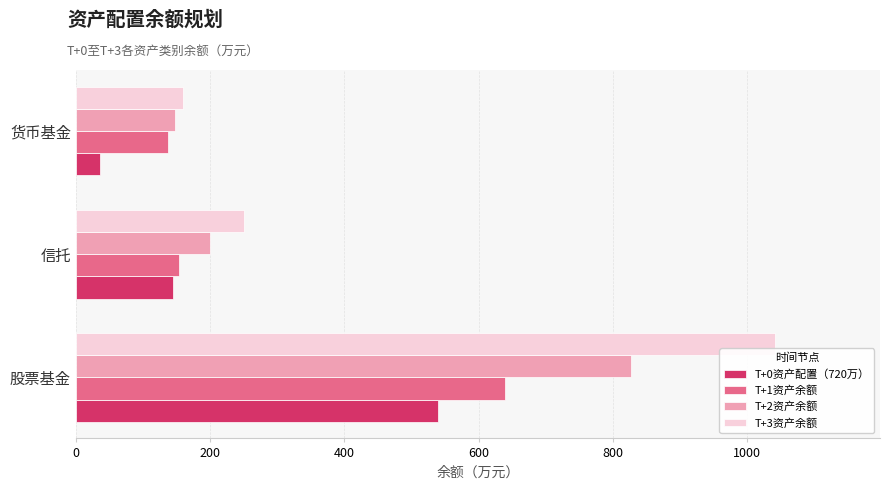

Rank the series by their maximum value, from lowest to highest.

T+0资产配置（720万）, T+1资产余额, T+2资产余额, T+3资产余额